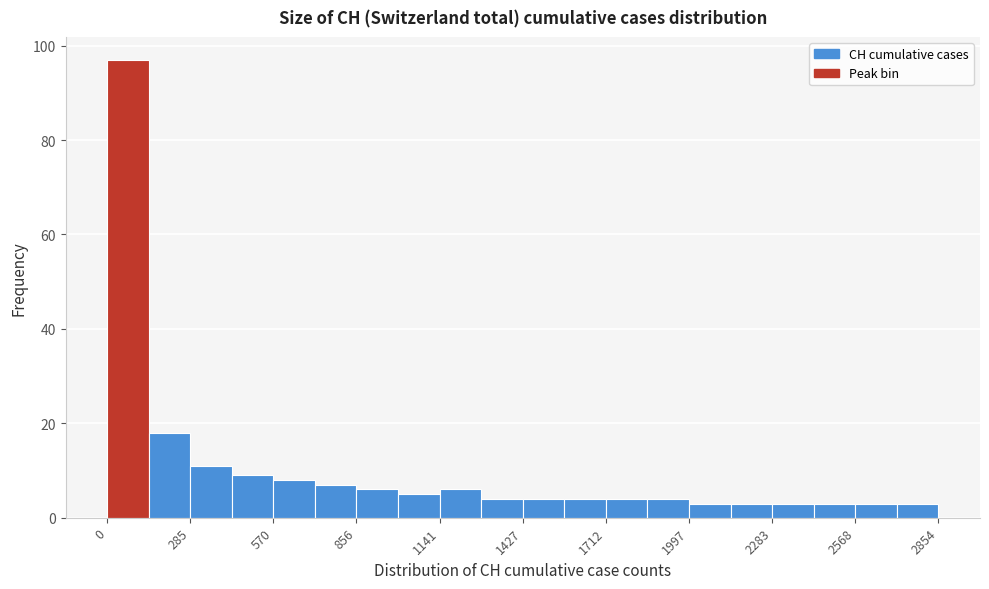

Read against the x-axis, roughly where is the centre of the tallest bar?

50